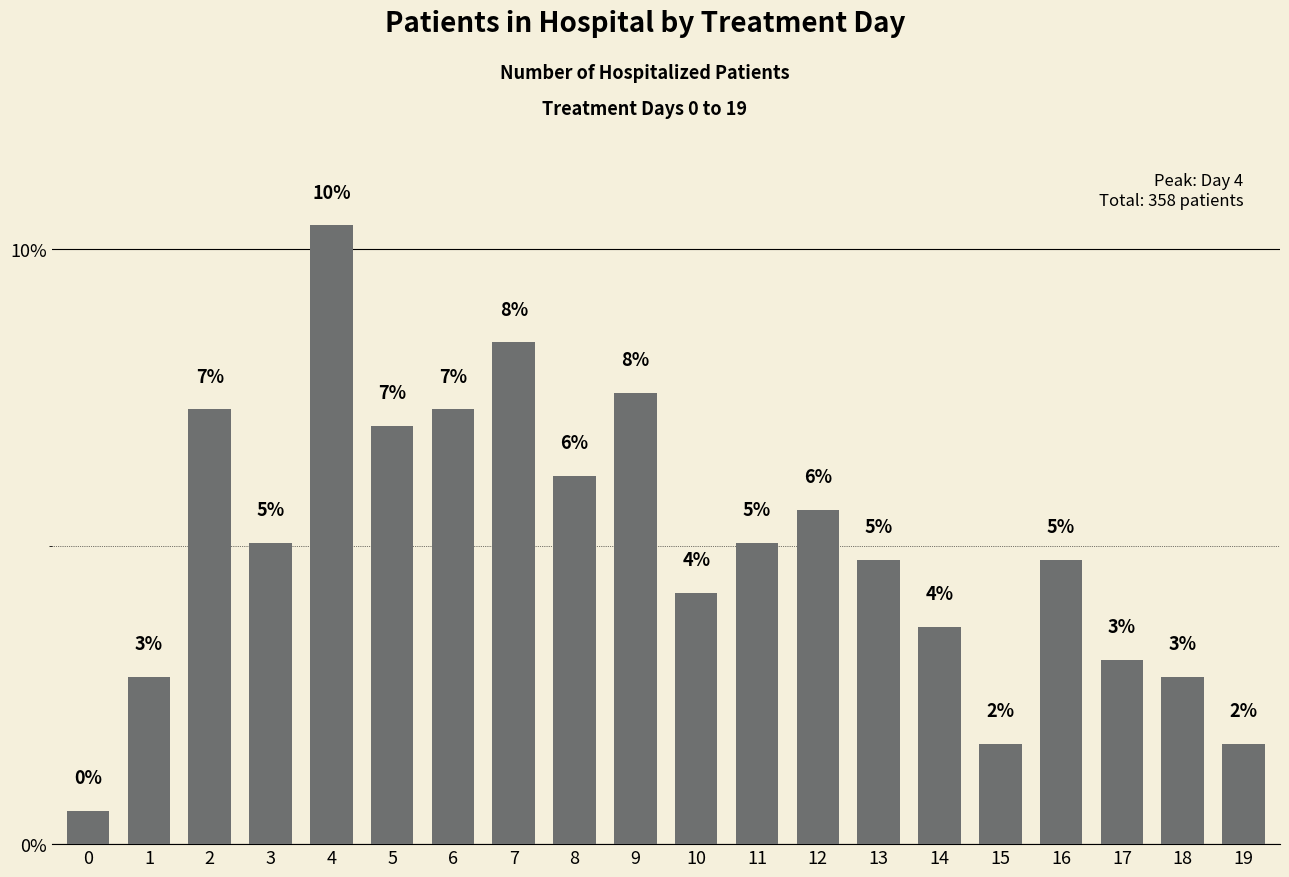

Which has a higher value, 15 or 1?

1